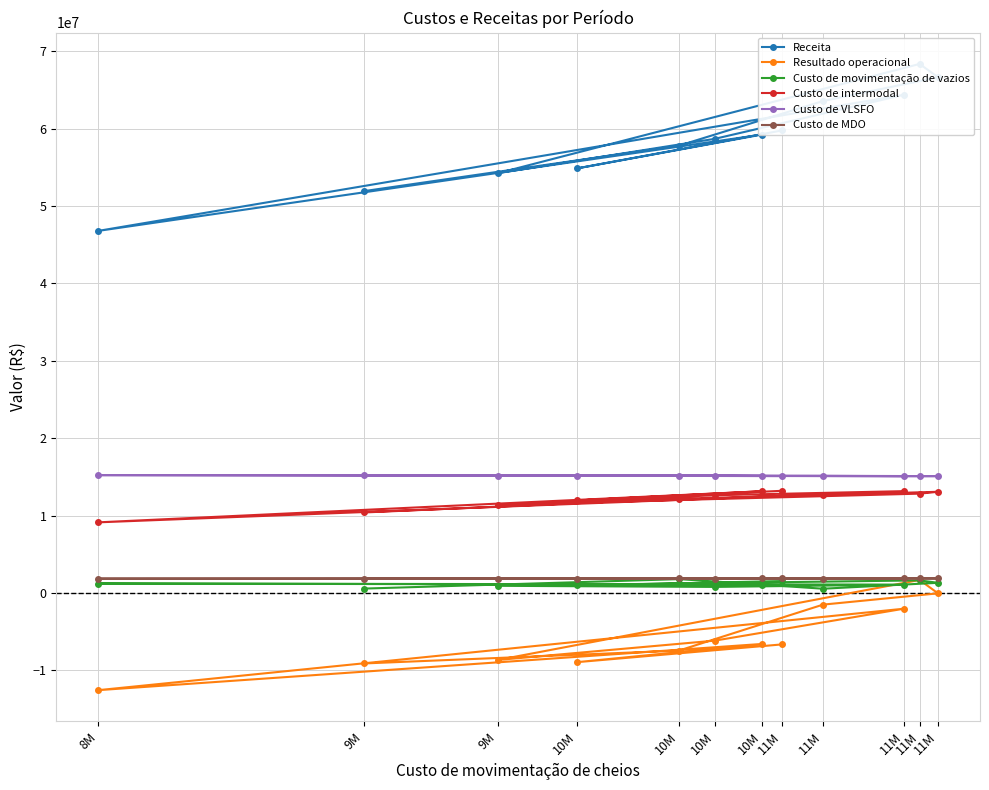

How many data points in Custo de movimentação de vazios are less than 1086595?

6